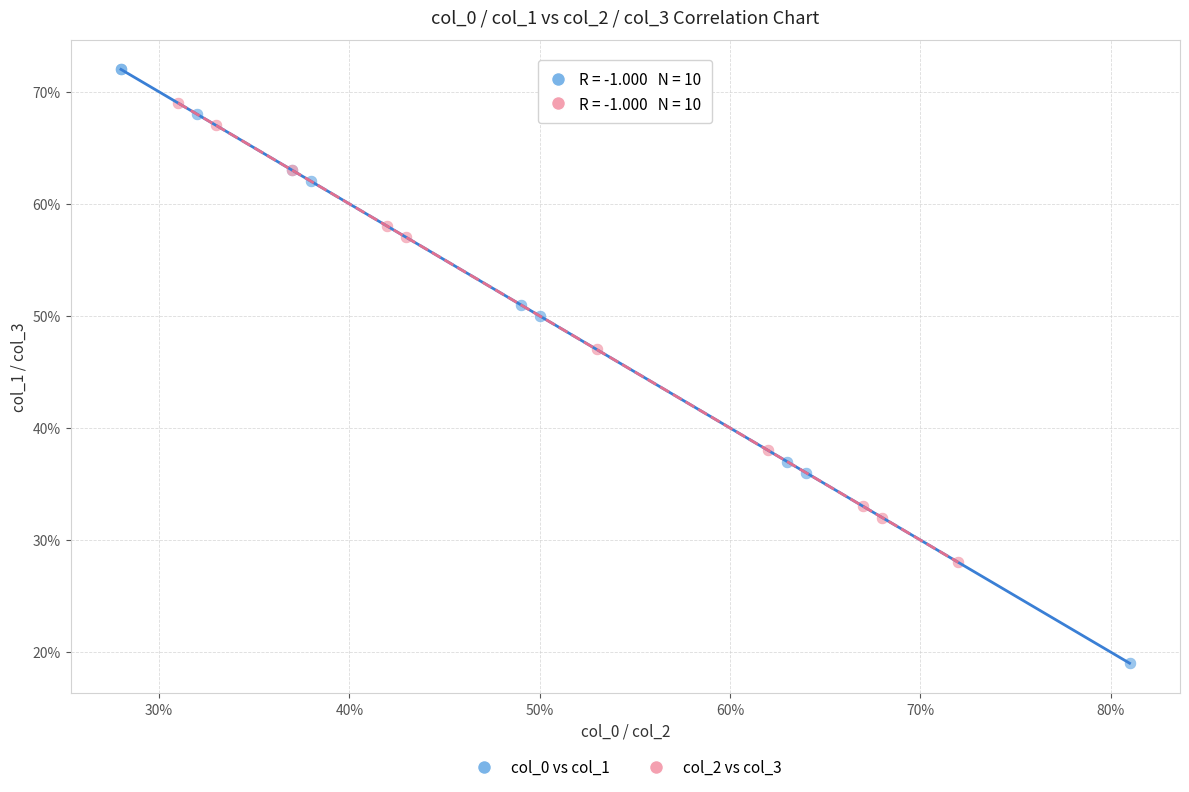

Which series has the widest spread of Y values?

col_0 vs col_1